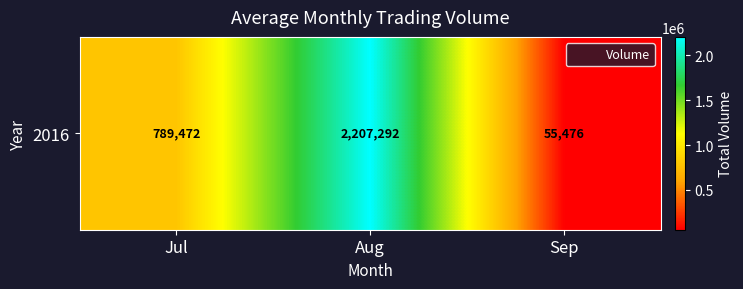

True or false: the data shows 2207292 at Aug.

True